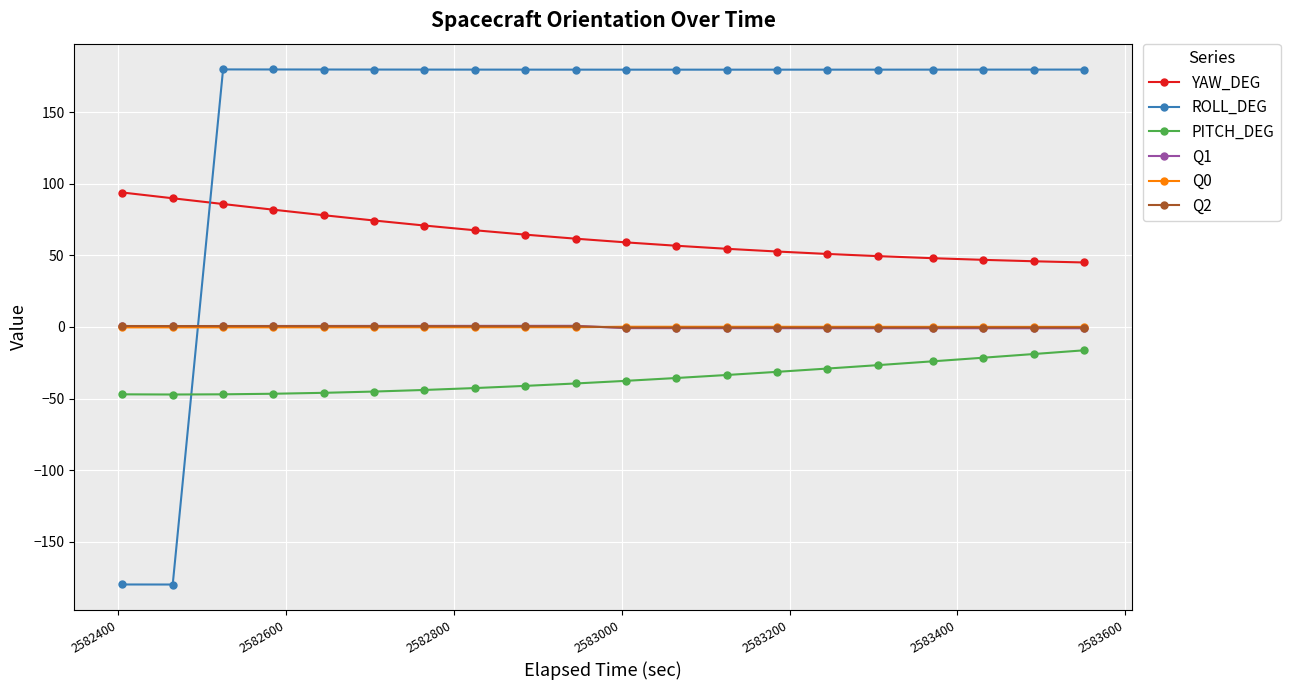

True or false: Q1 and YAW_DEG intersect in this chart.

False